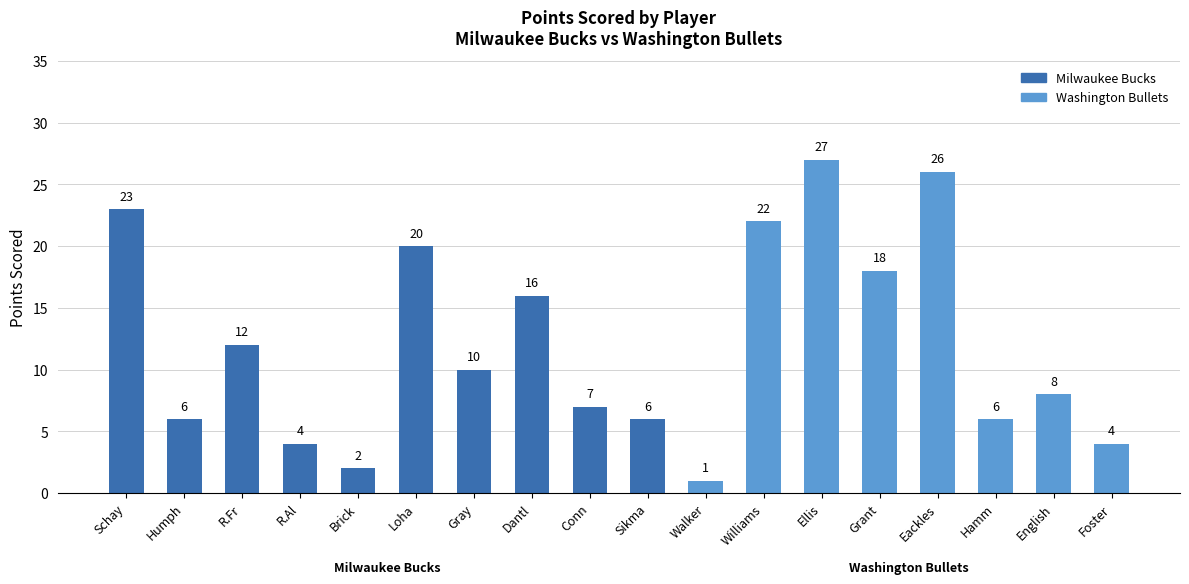

The value at Walker is 1. True or false?

True